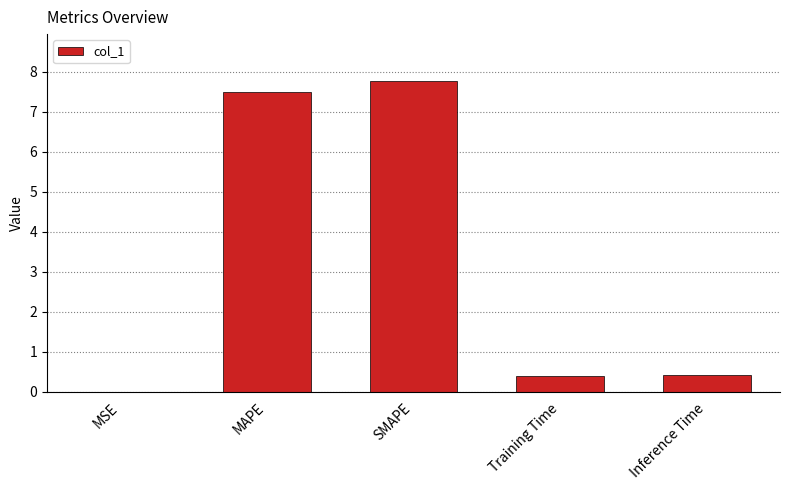

What is the greatest value displayed?

7.8